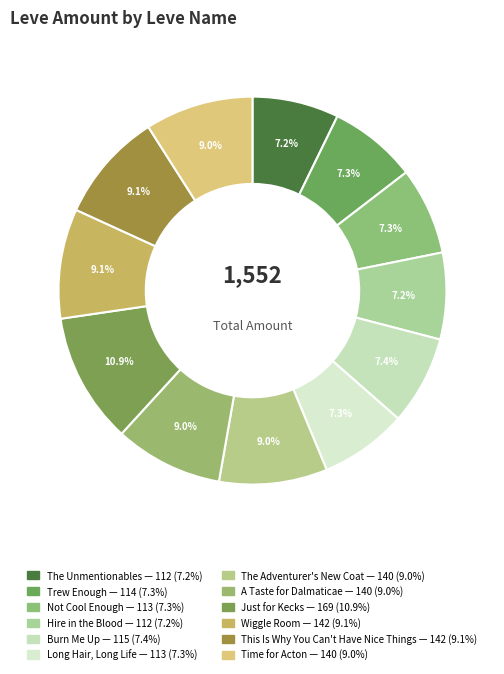

Combined, what portion of the pie is A Taste for Dalmaticae and The Adventurer's New Coat?

18.0%